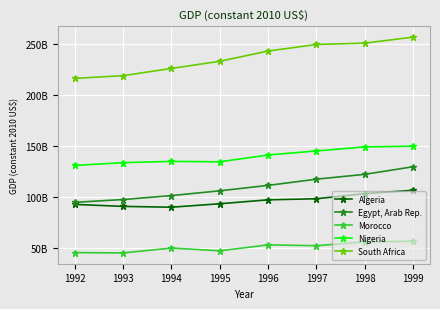

Which label corresponds to the smallest value in the chart?

1993